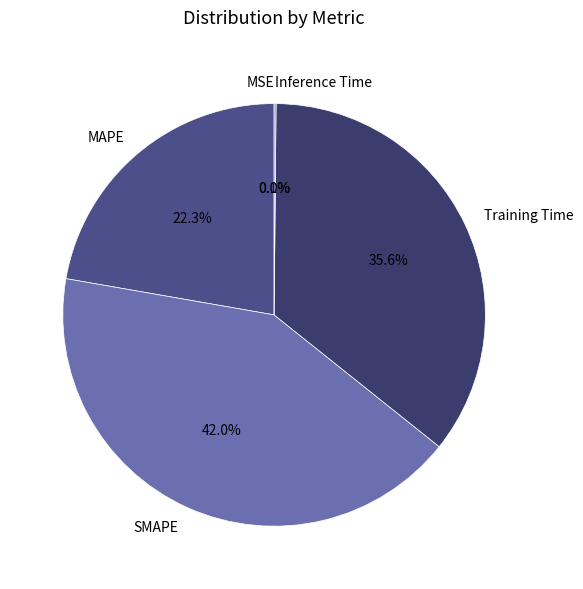

True or false: Training Time accounts for 43% of the total.

False